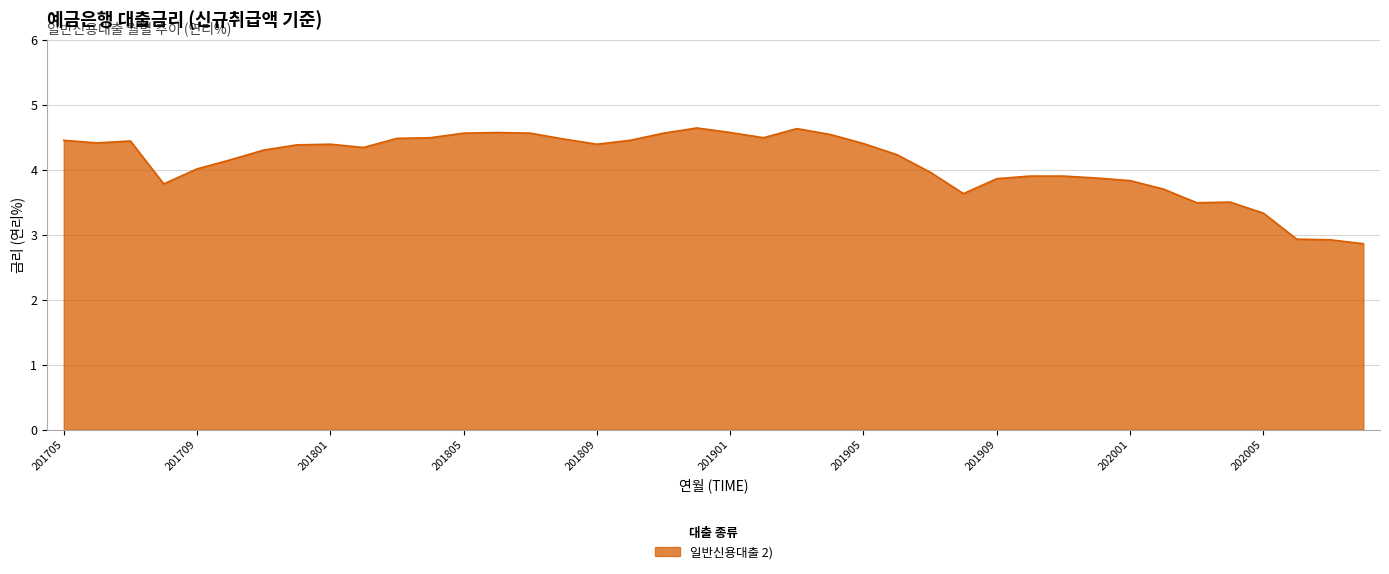

What is the average value?

4.1